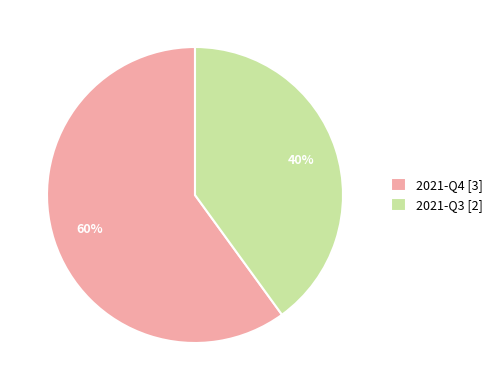

Rank the categories by value from highest to lowest.

2021-Q4, 2021-Q3